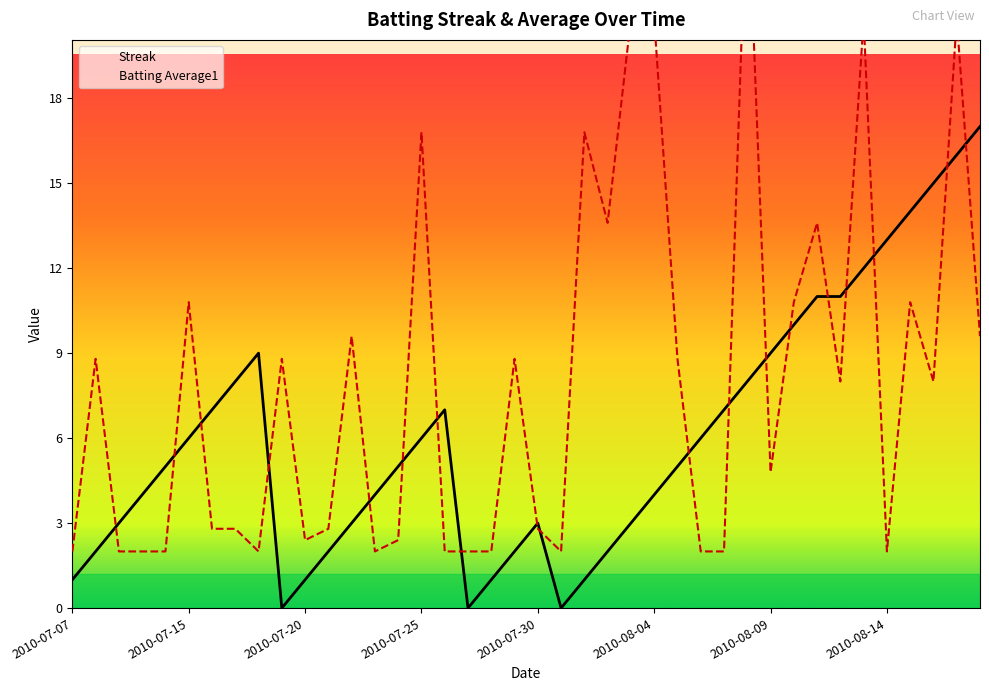

What is the highest value of the Streak series?

17